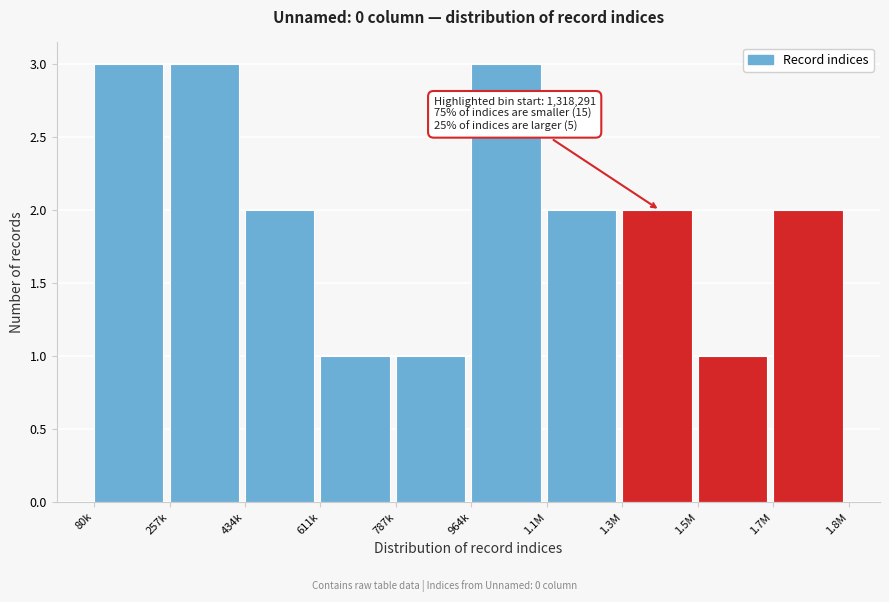

Reading right to left, extract all data points from this chart.

2	1	2	2	3	1	1	2	3	3